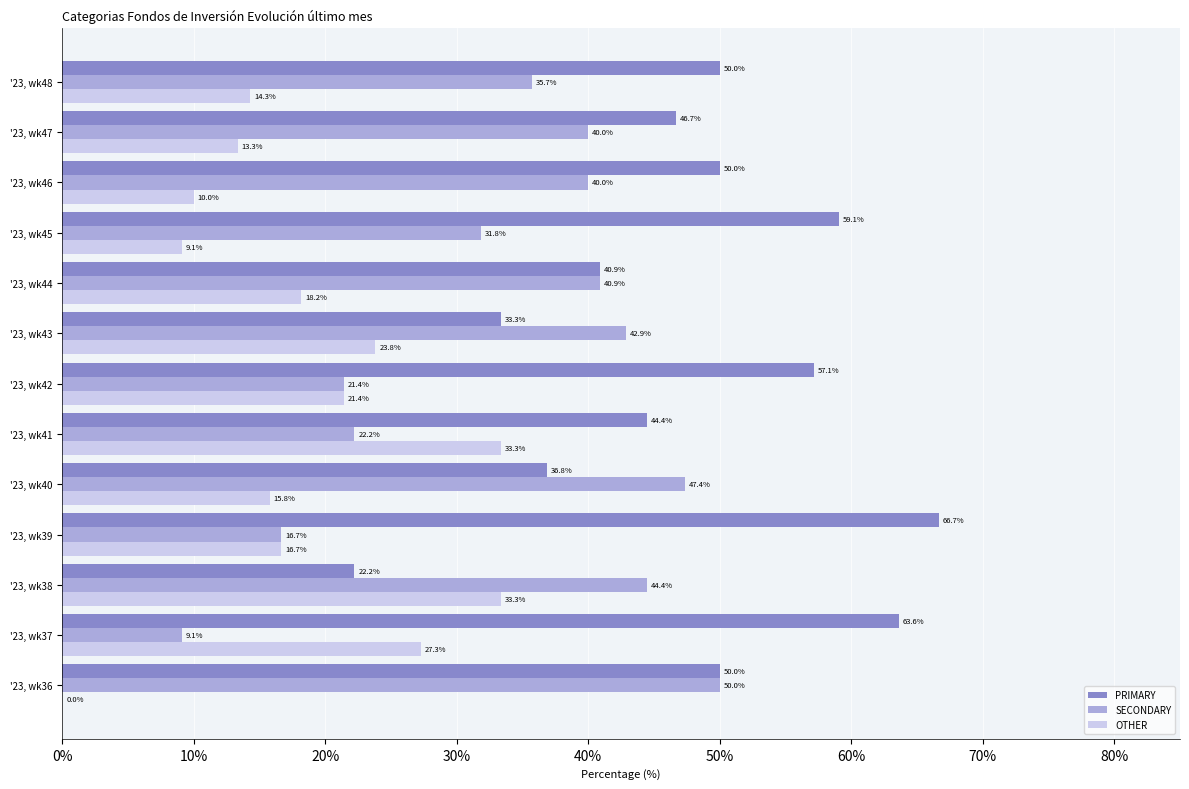

The value of SECONDARY at '23, wk46 is 54.1. True or false?

False